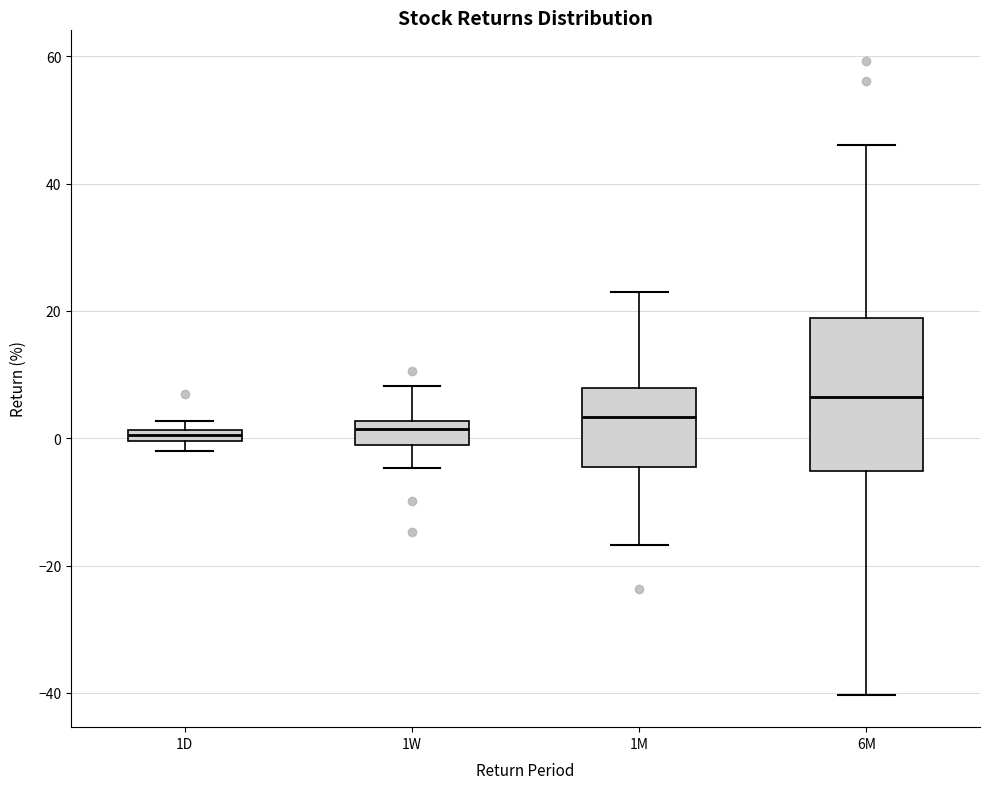

Which box has the highest median line?

6M